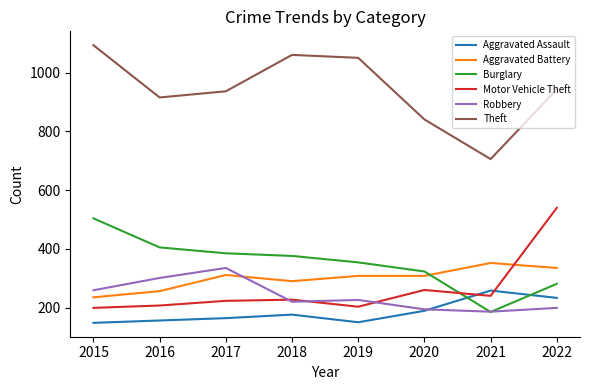

Which series has the largest range (max minus min)?

Theft